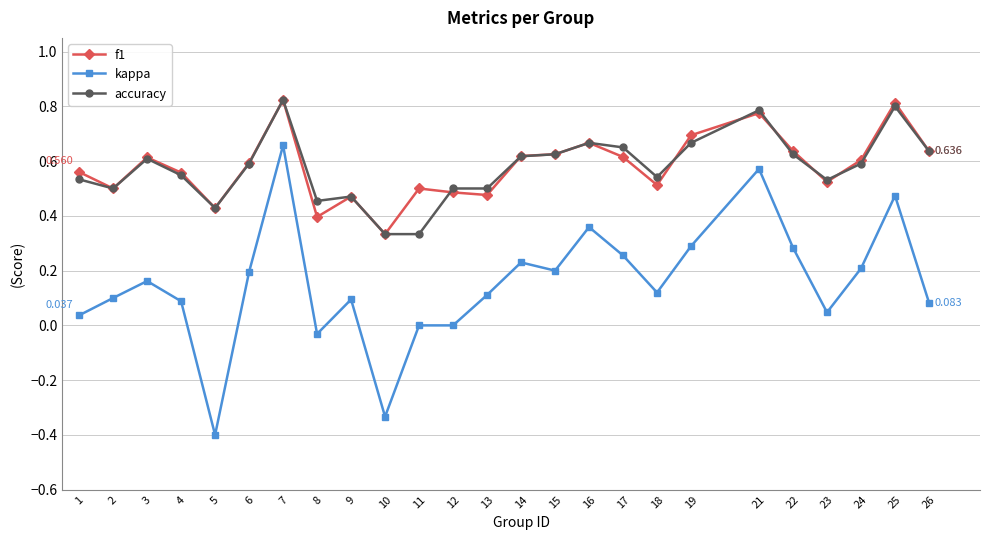

Which series changed the most between 14 and 25?

kappa